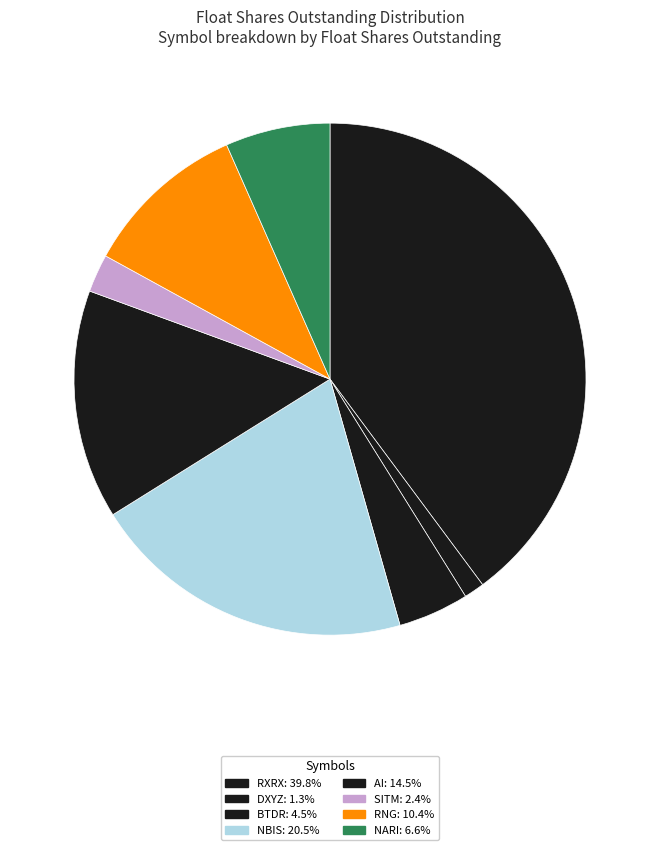

Which has a higher value, RNG or RXRX?

RXRX